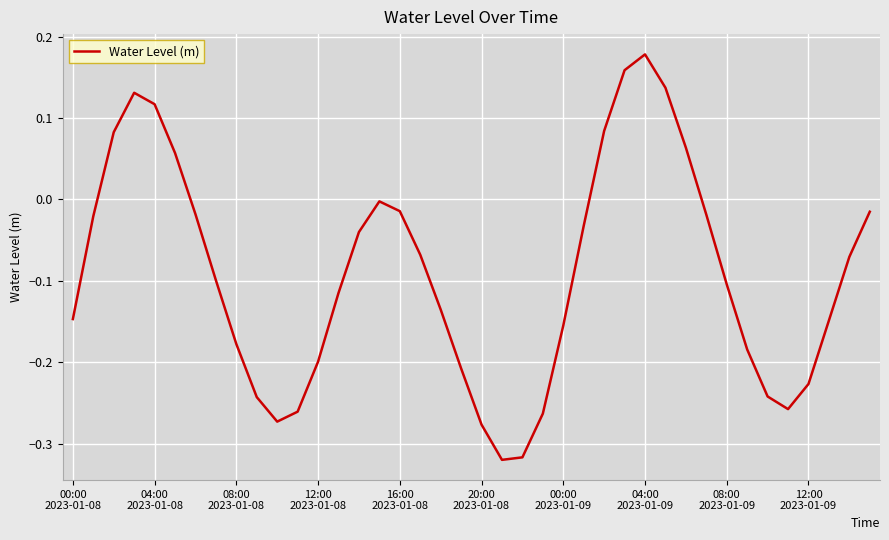

What is the difference between the maximum and minimum values?

0.5